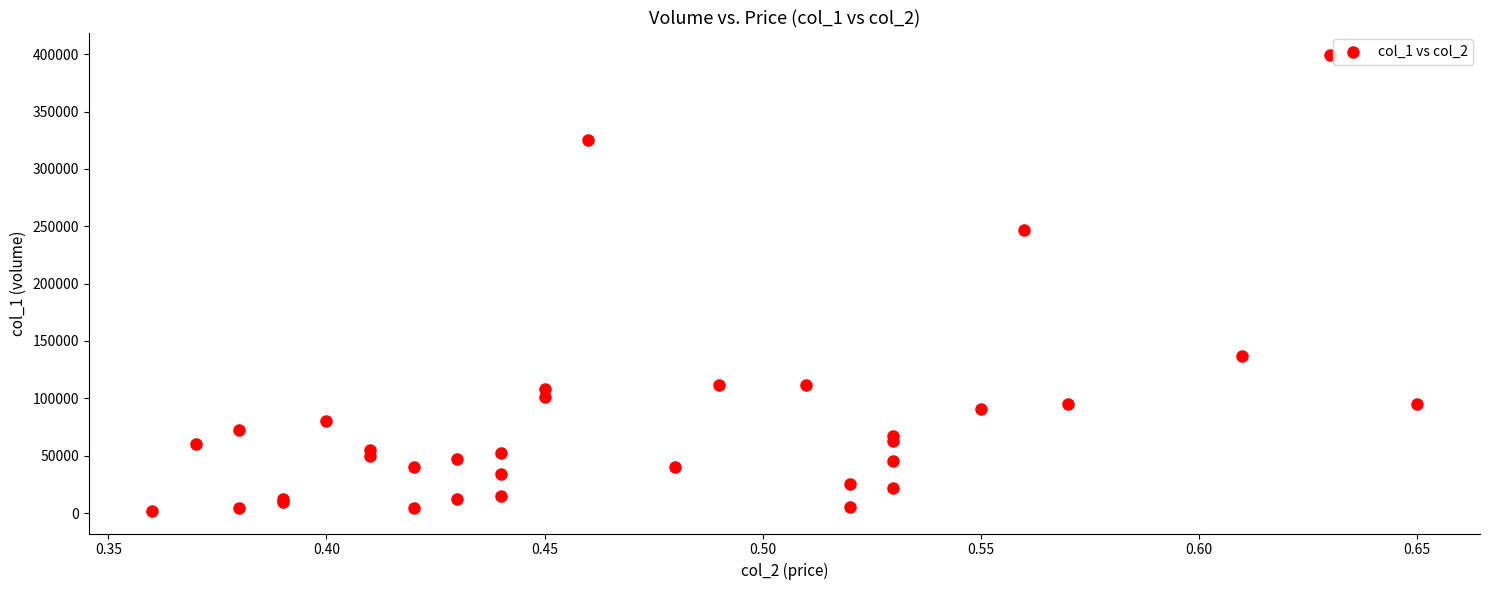

What Y value in the scatter plot is closest to 200500?

247000